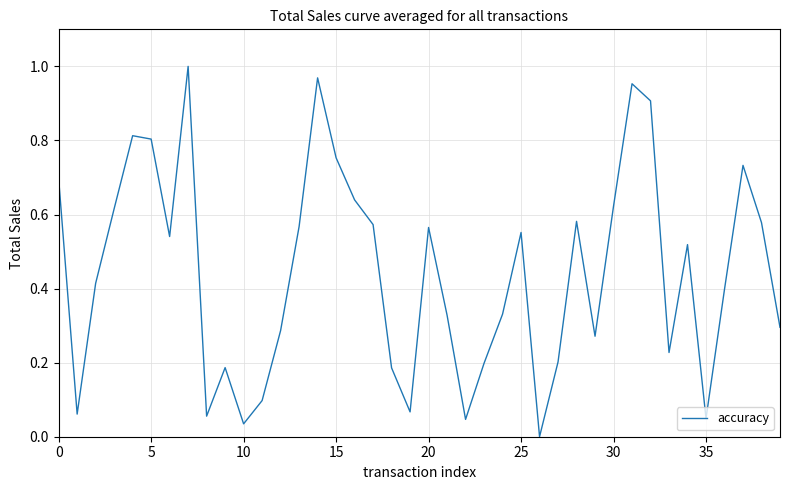

How many lines are shown in the chart?

1